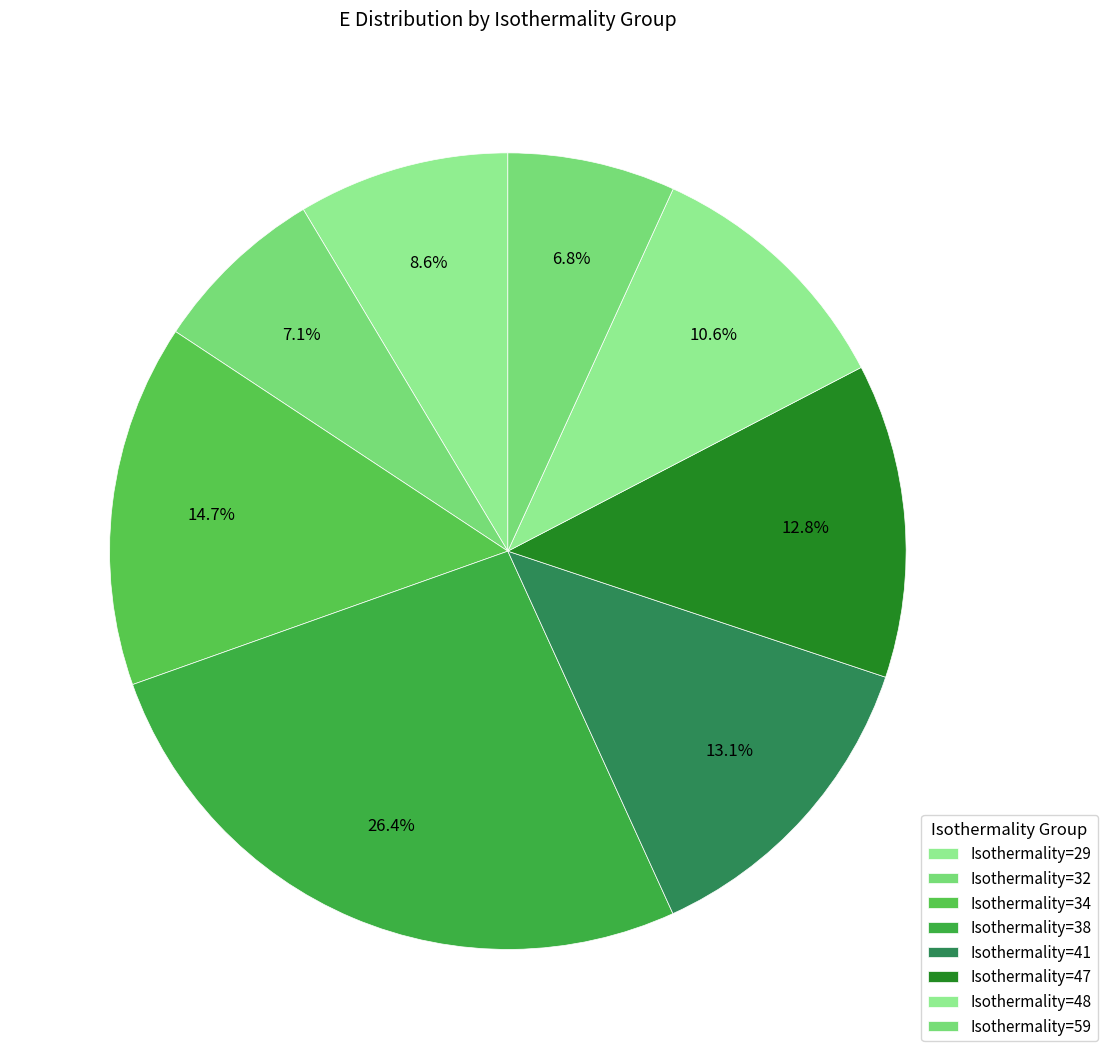

Count the number of slices in the pie.

8